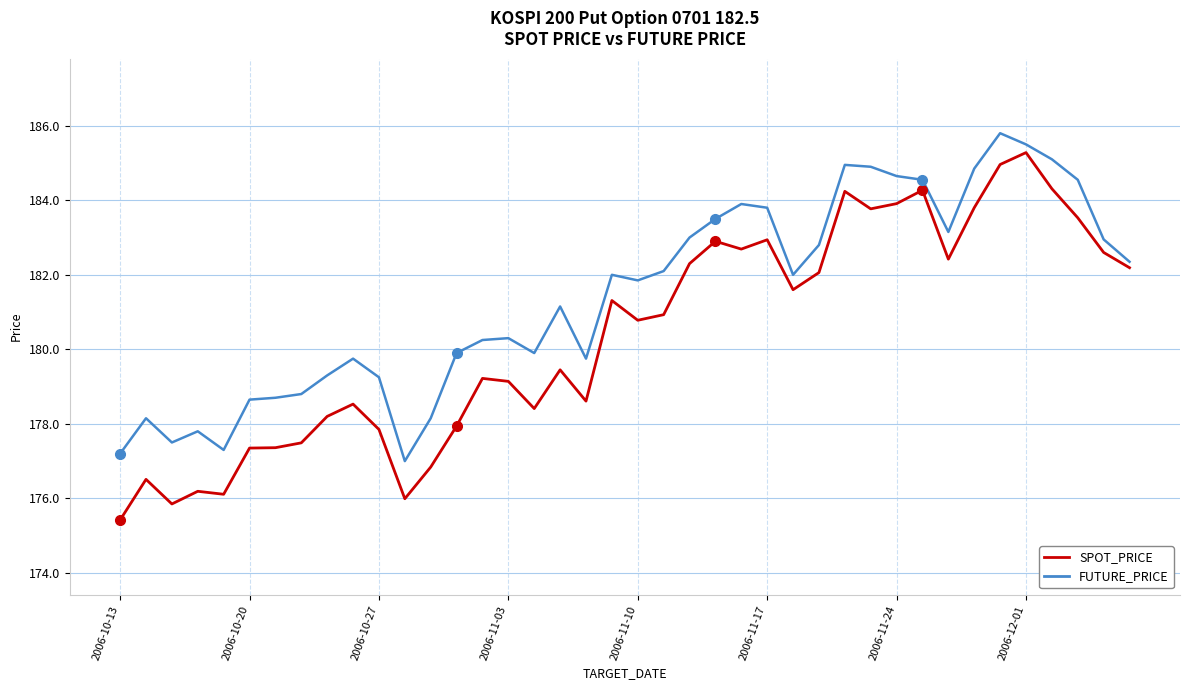

What is the smallest value displayed?

175.4